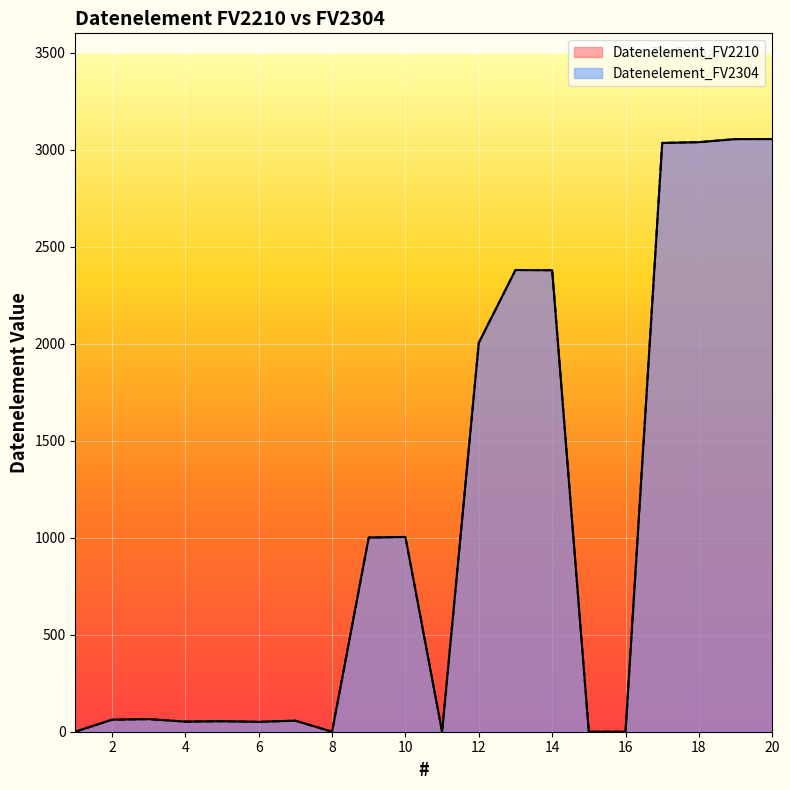

What is the difference between the Datenelement_FV2210 values at 19 and 18?

16